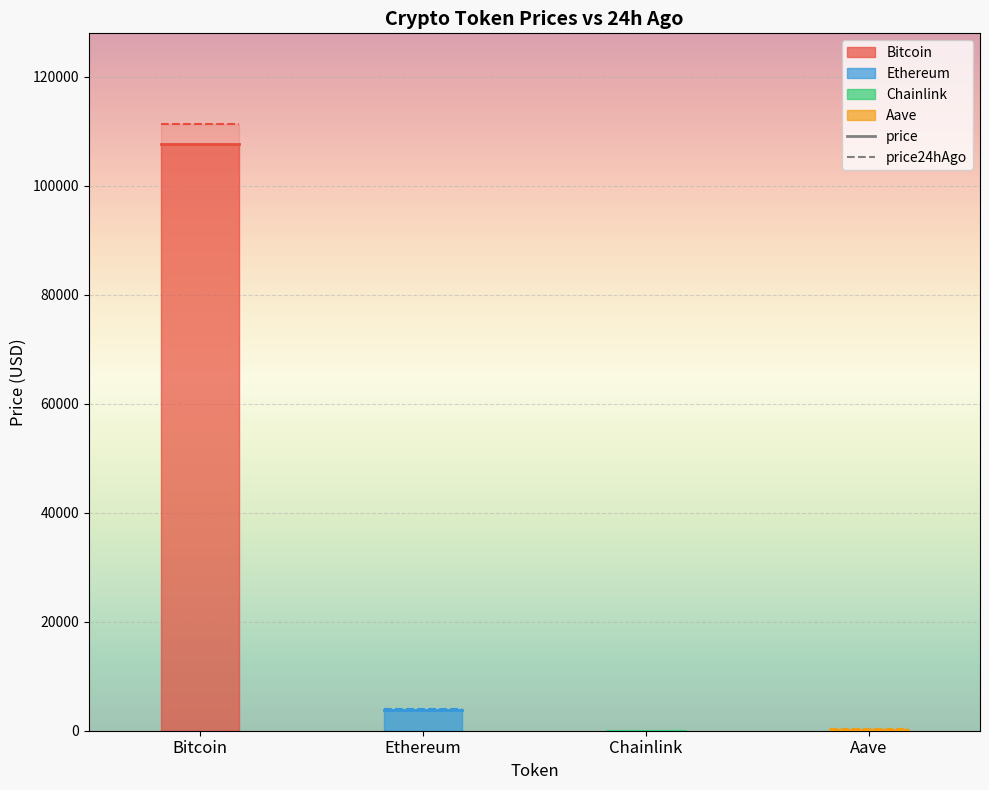

What is the highest value of the Ethereum series?

4049.9